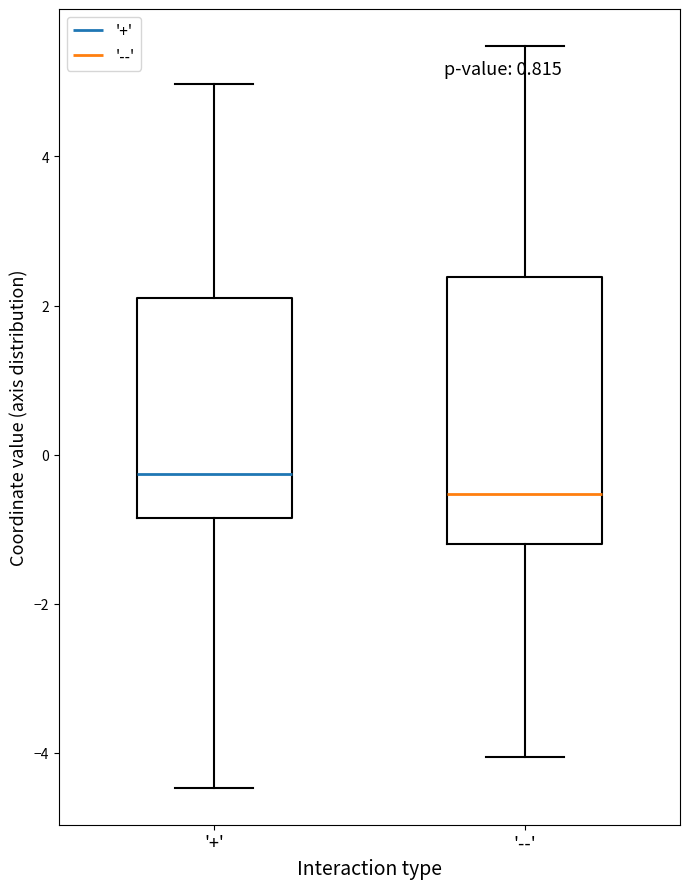

Reading left to right, read every box against the y-axis: the position of its median line, the range the box covers, and the ends of its whiskers. The values are not printed on the chart, so give them approximately, as read against the axis.

'+': median -0.2, box -0.8 to 2.2, whiskers -4.4 to 5.0
'--': median -0.6, box -1.2 to 2.4, whiskers -4.0 to 5.4